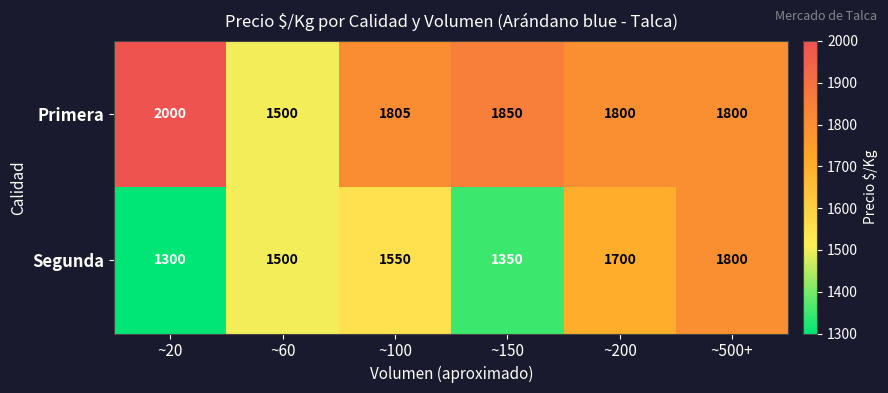

What is the total value across all series at ~150?

3200